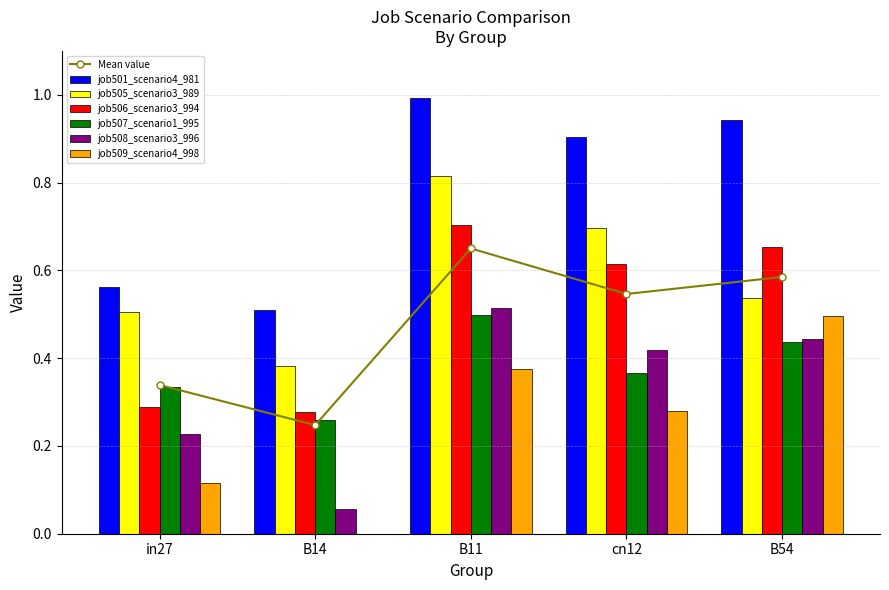

Which series has the widest spread of values?

job509_scenario4_998